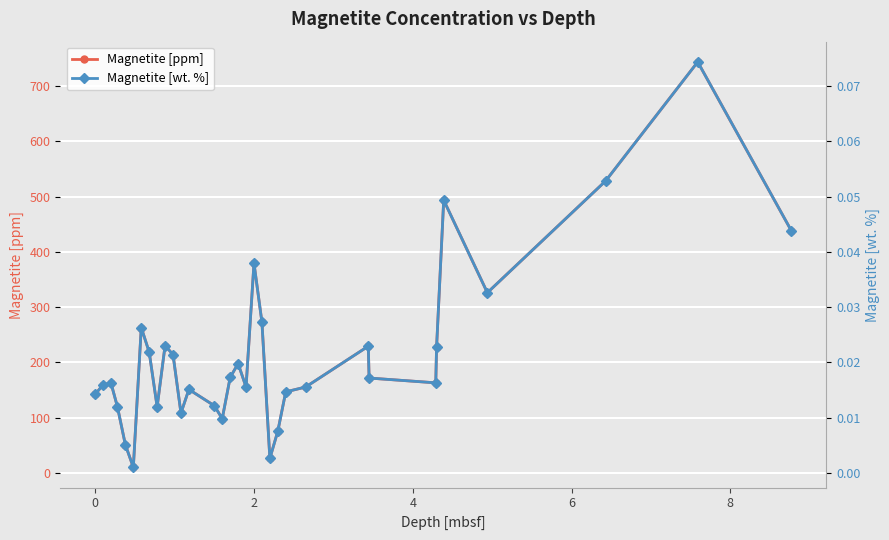

Does the chart display data point markers on the line(s)?

Yes